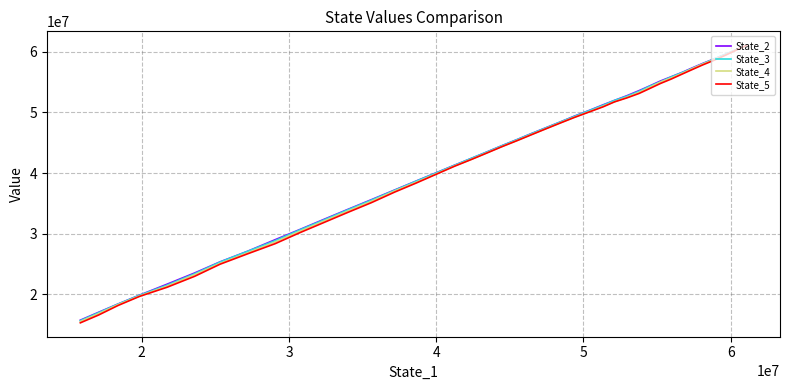

What is the maximum value shown in the chart?

61078068.6